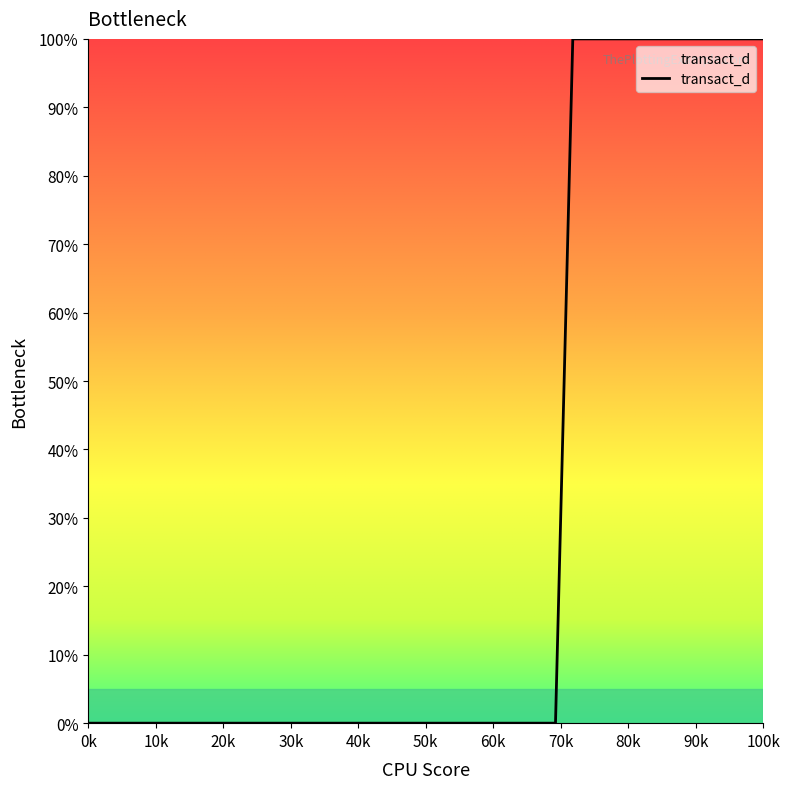

What is the greatest value displayed?

100